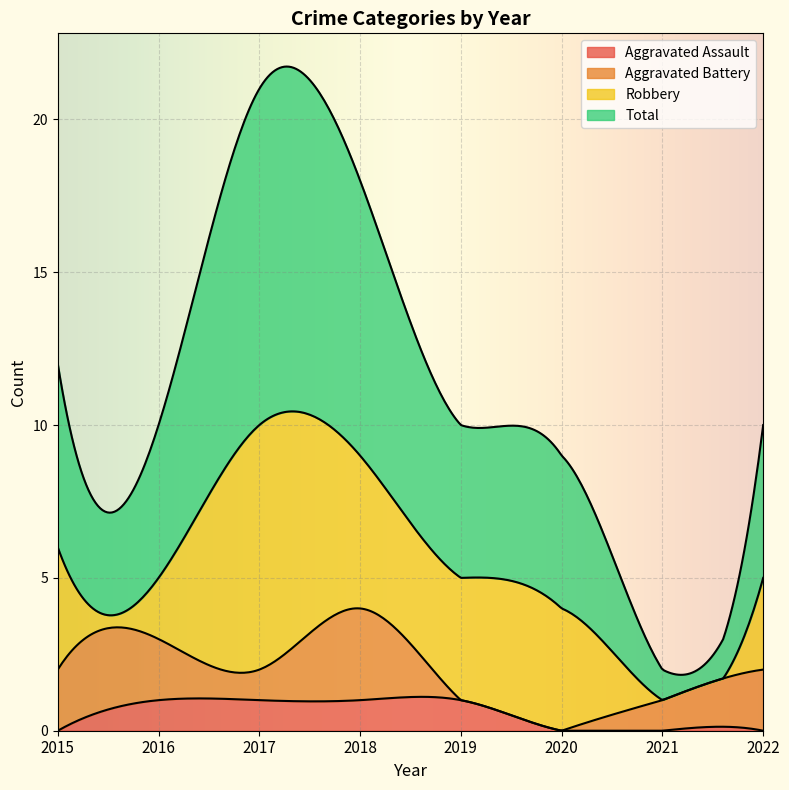

What is the value of the Robbery point at the 6th from the left?

4